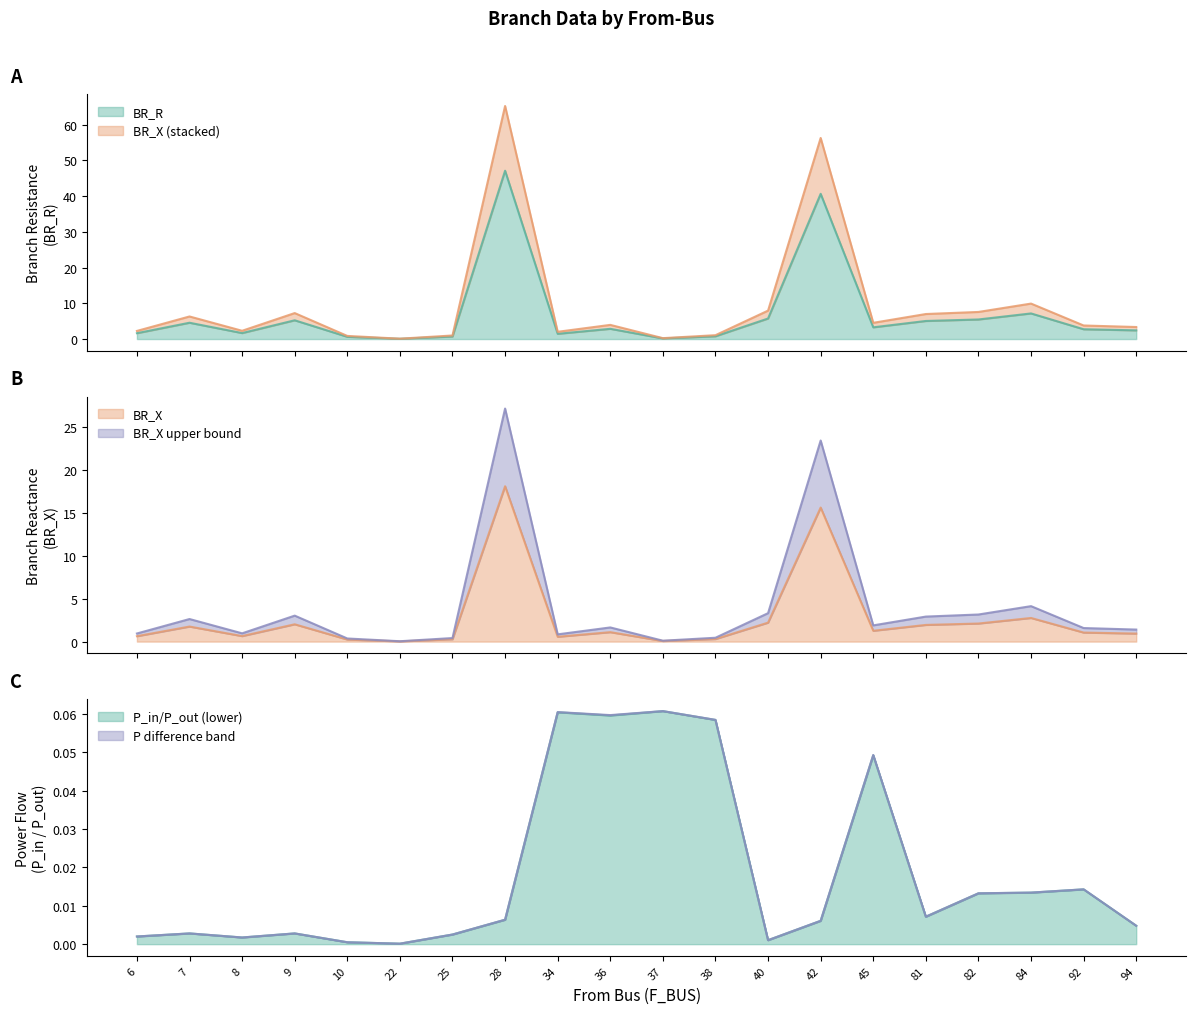

Which category has the highest value in the BR_R series?

28